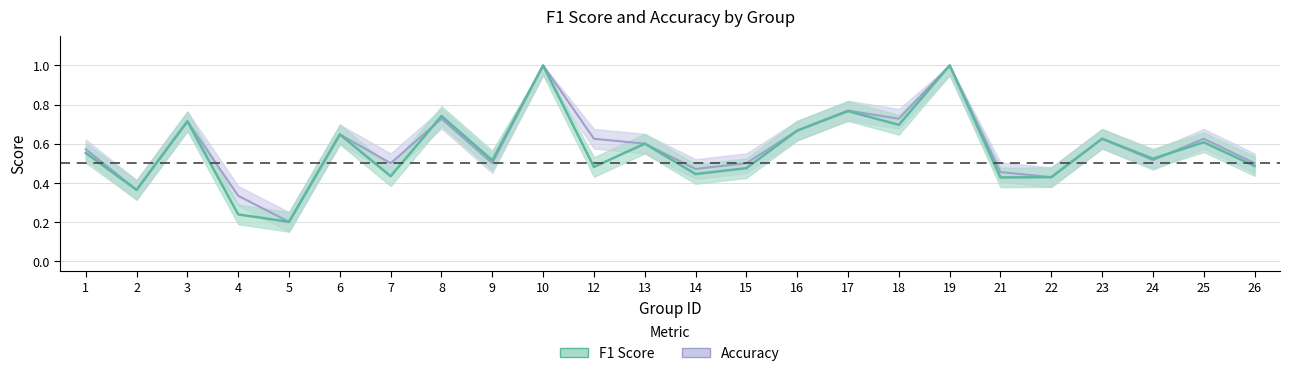

After their last crossing, which series has the higher values: f1 or accuracy?

accuracy